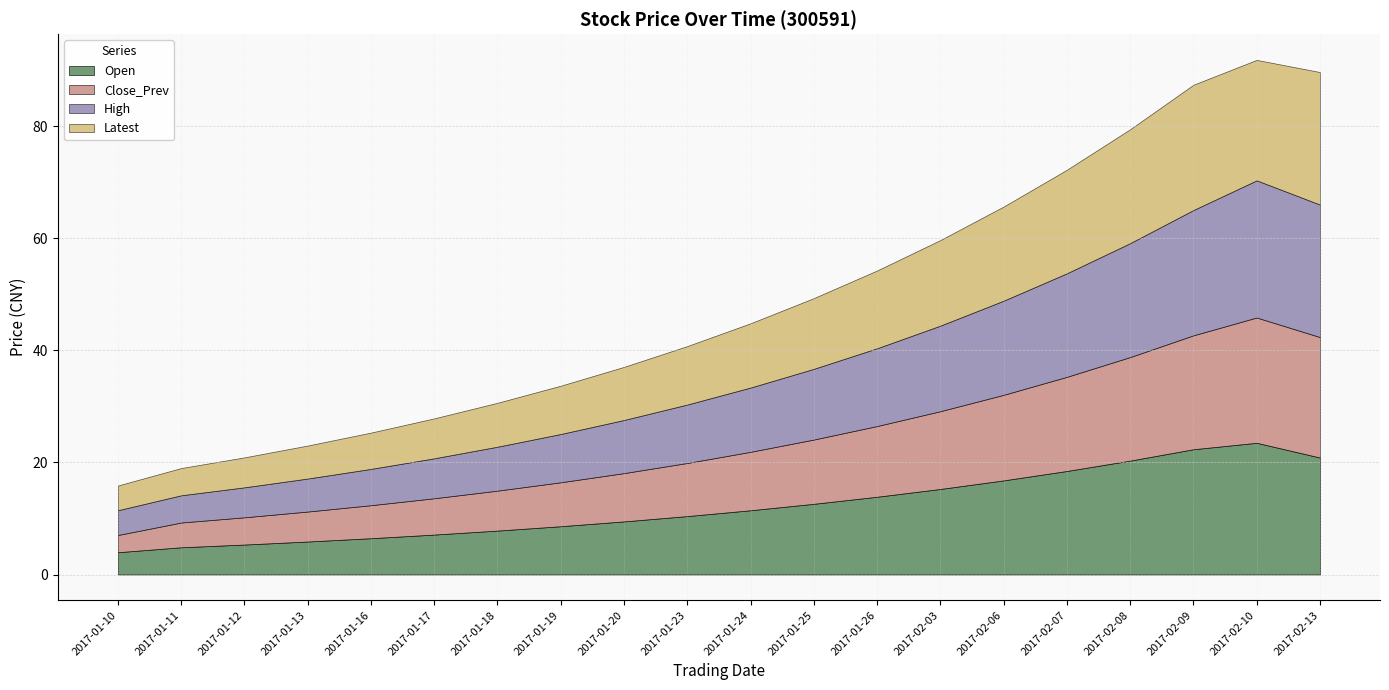

What is the difference between the maximum and minimum values in the Open series?

19.5